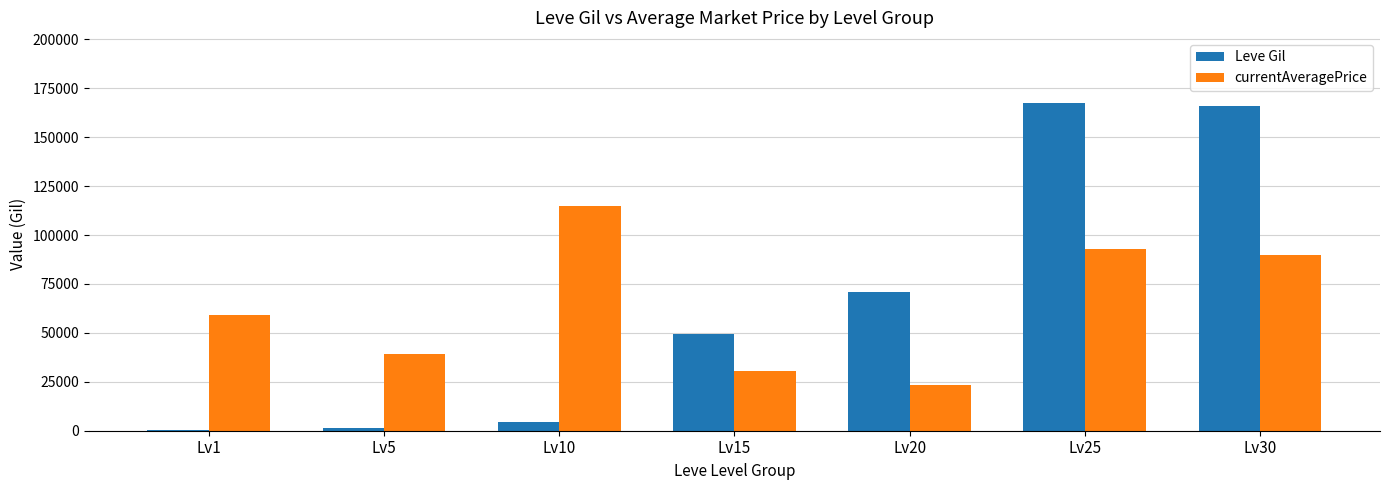

Reading left to right, extract all data points from this chart.

Leve Gil: Lv1=284	Lv5=1364	Lv10=4690	Lv15=49240	Lv20=70720	Lv25=167270	Lv30=165770
currentAveragePrice: Lv1=59158	Lv5=38956	Lv10=114888	Lv15=30705	Lv20=23462	Lv25=93081	Lv30=89789